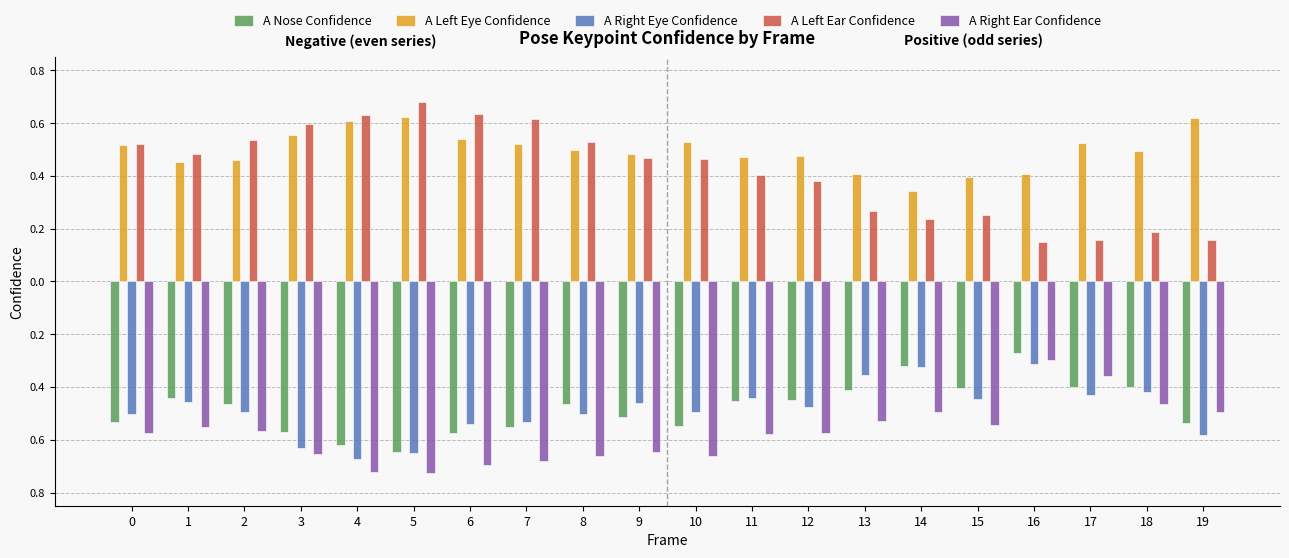

Between 12 and 19, which series saw the biggest shift?

A Left Ear Confidence